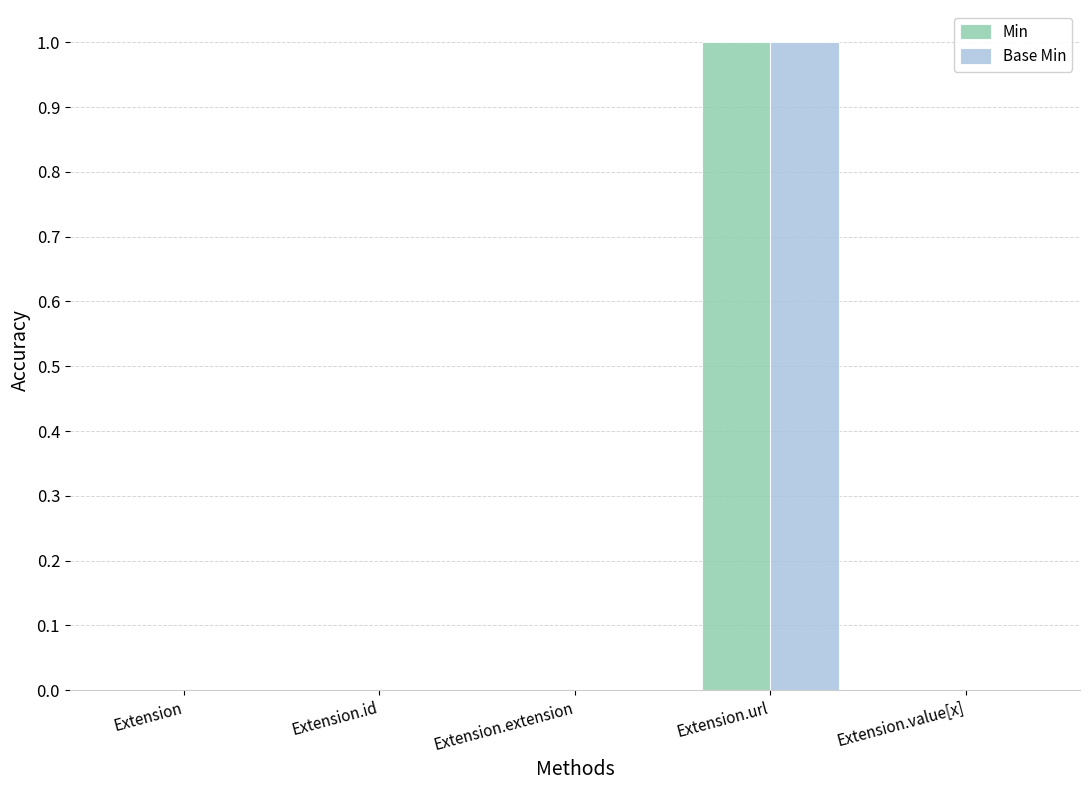

The value of Min at Extension.url is 0. True or false?

False